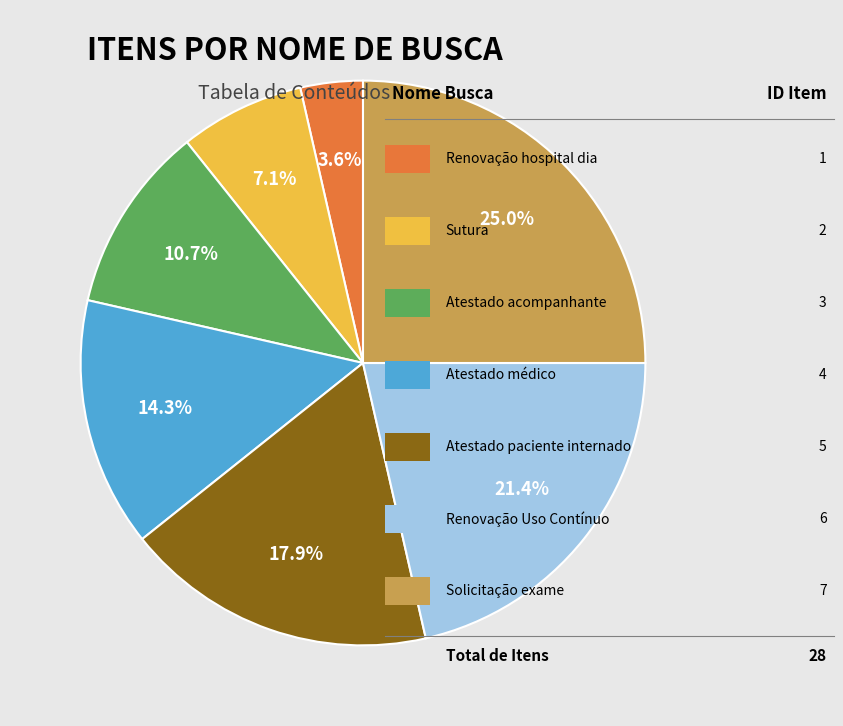

Is there any slice that represents more than half of the pie?

No